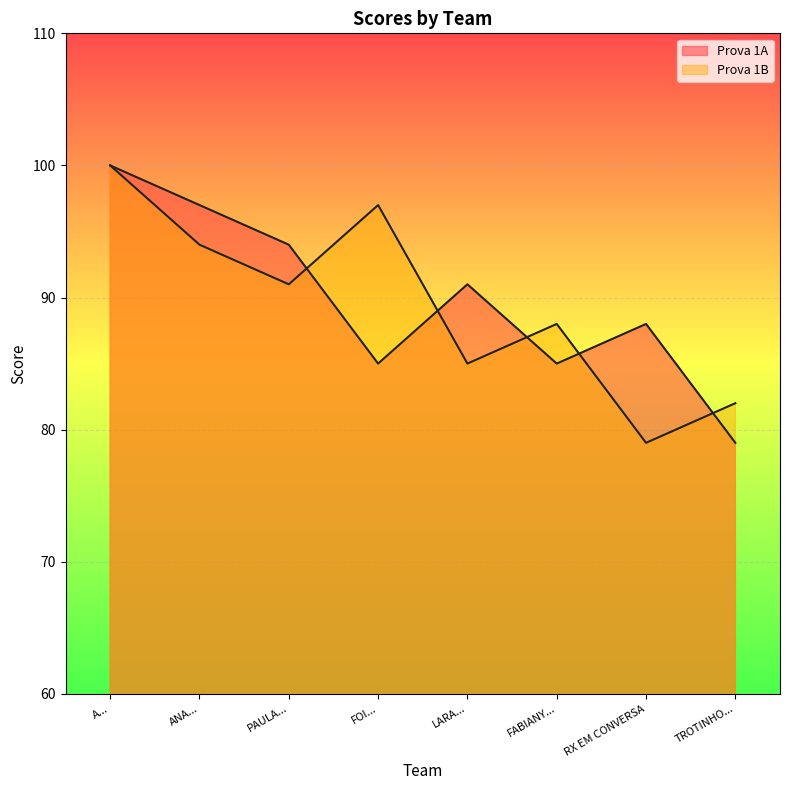

What is the label of the 1st point from the left?

A...